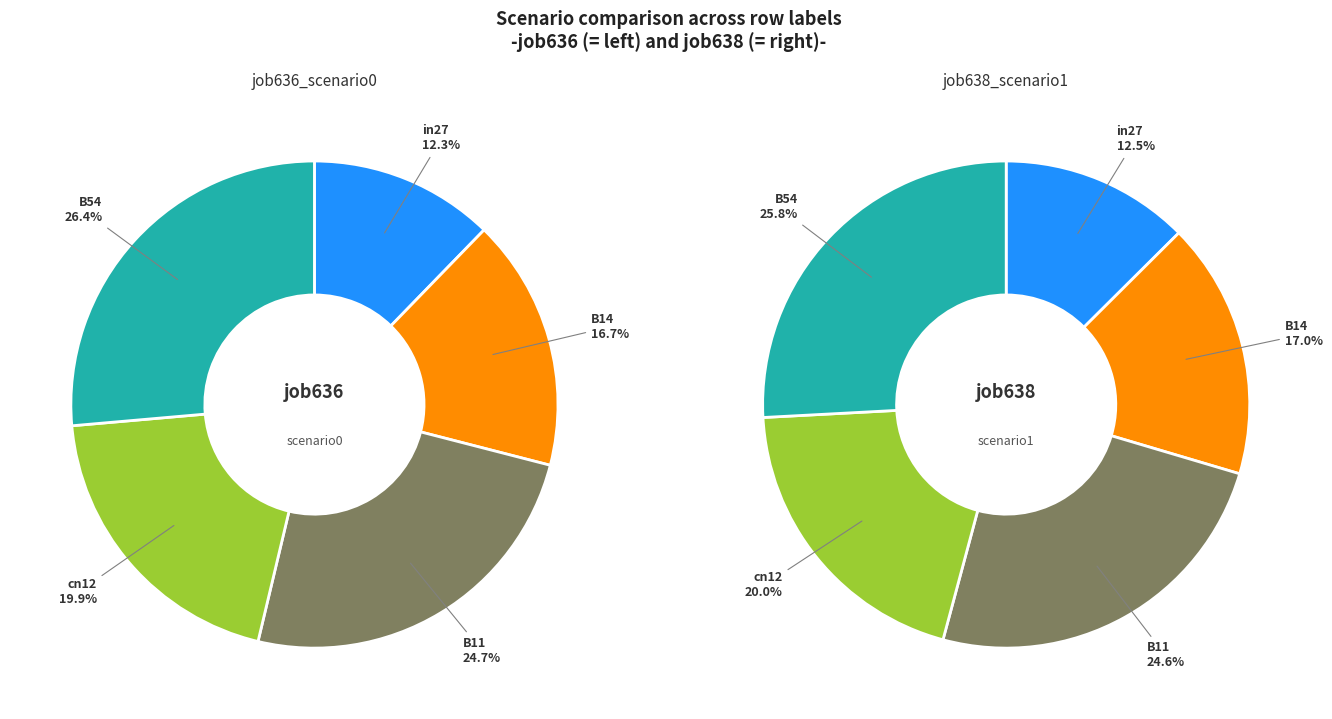

Which category has the smallest portion of the pie?

in27